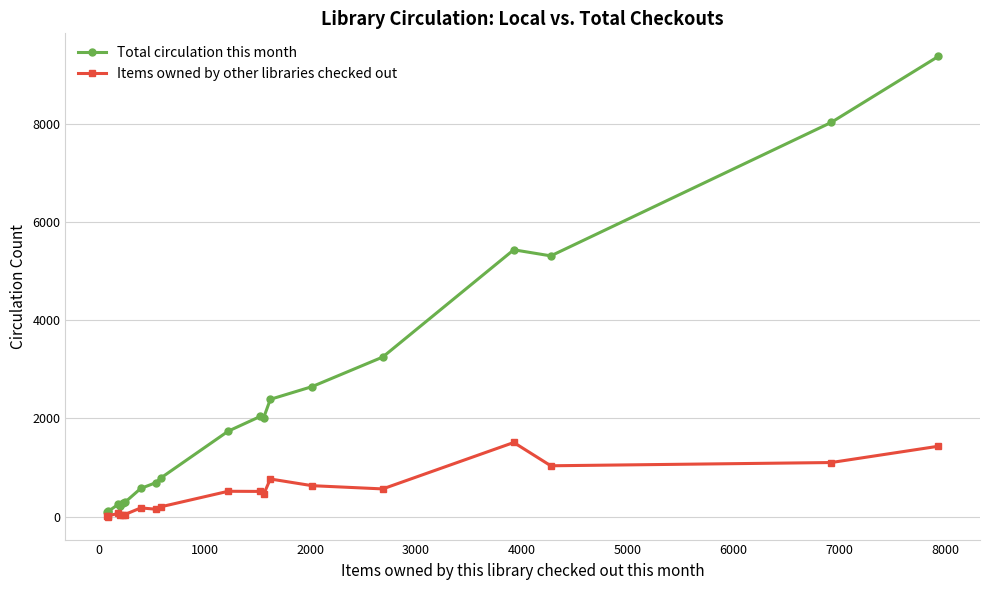

Which series has the widest spread of values?

Total circulation this month